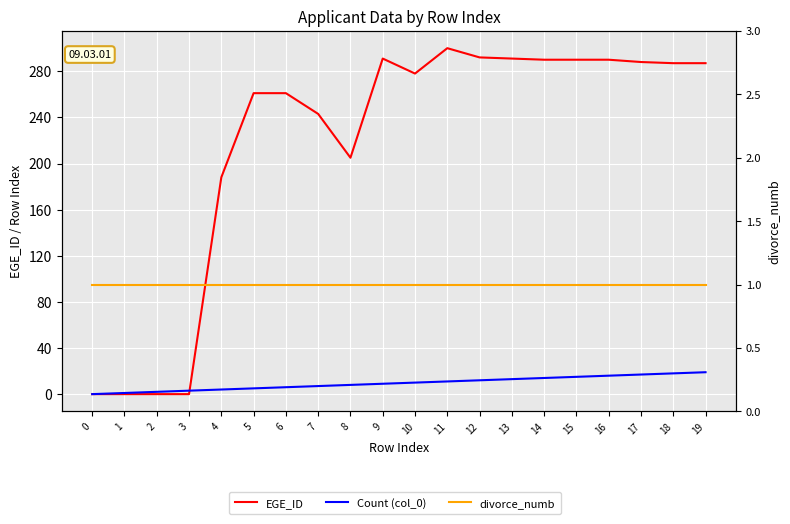

True or false: divorce_numb and Count (col_0) cross at least once.

False